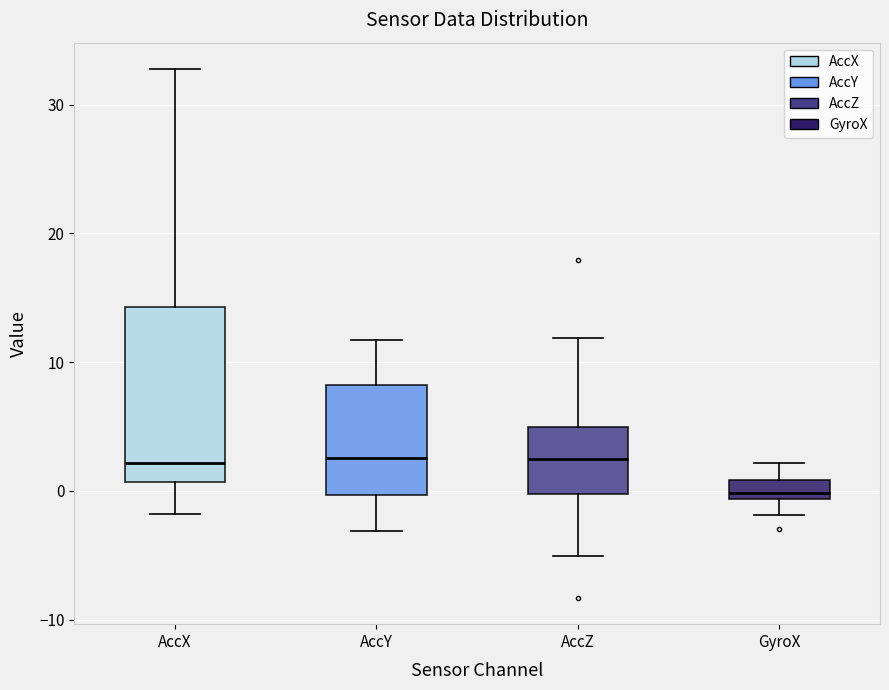

Comparing the boxes themselves (not the whiskers), which one is the tallest?

AccX